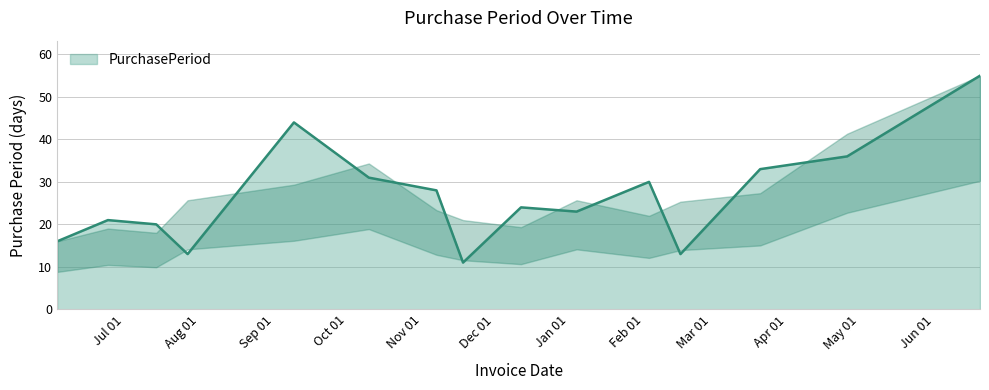

What is the difference between the maximum and minimum values?

44